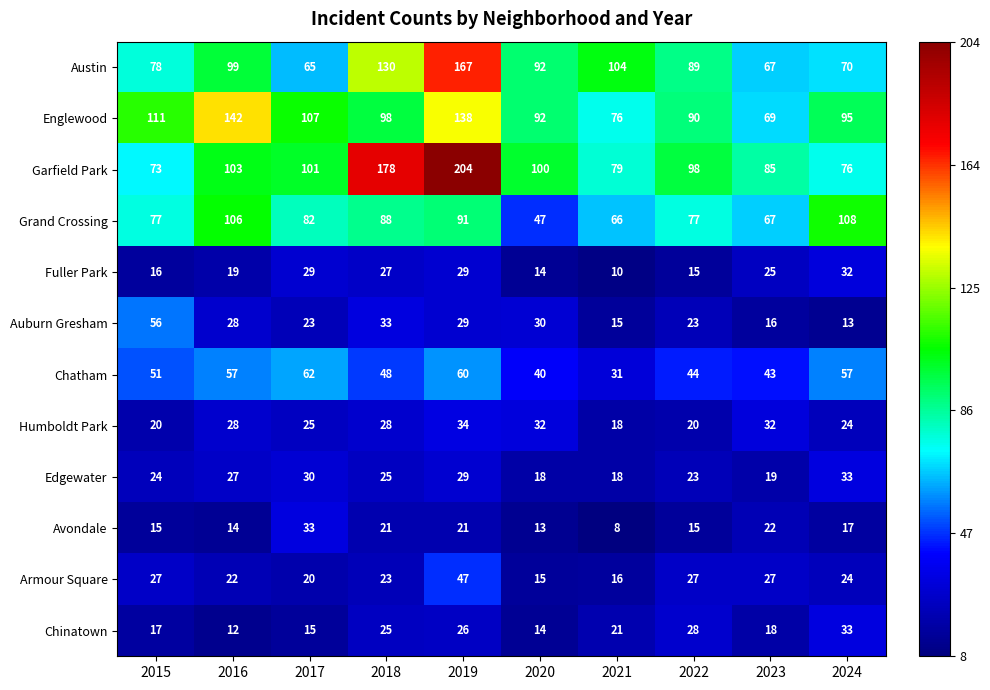

Where is Austin nearest to the value 116?

2021